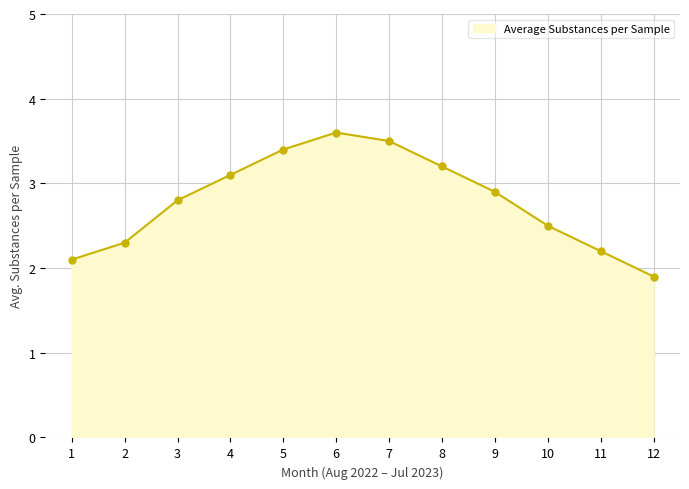

Approximately how many times larger is the value at 2 compared to 3?

0.8